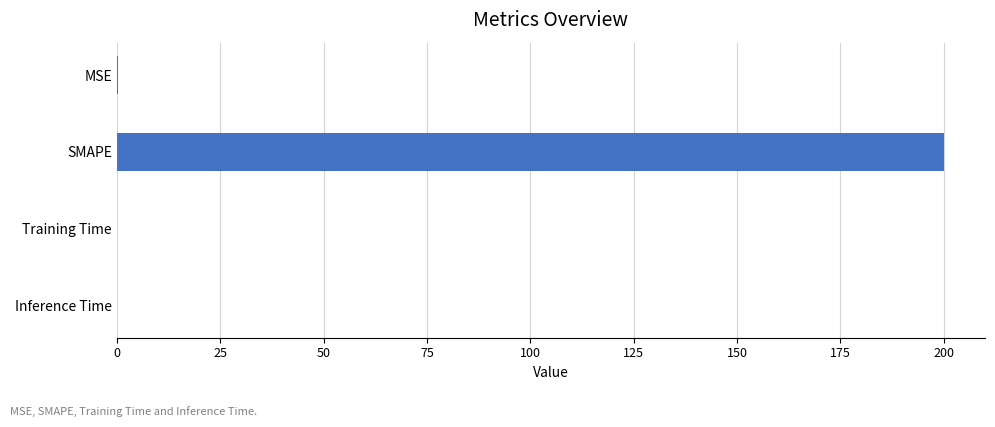

Is it true that the value at SMAPE is 200.0?

True